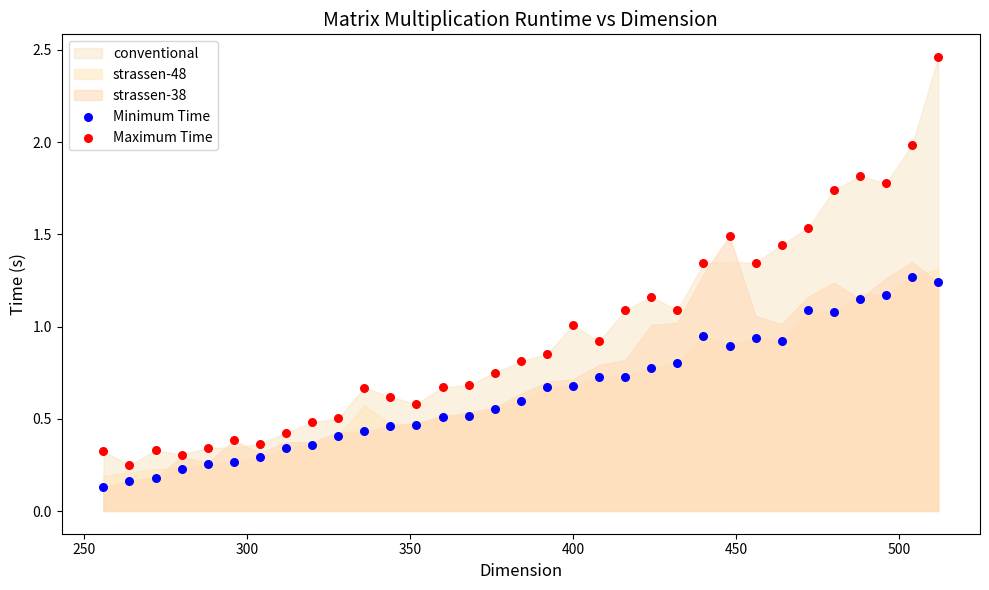

Across all data points, what is the range of Y values (max minus min)?

2.3